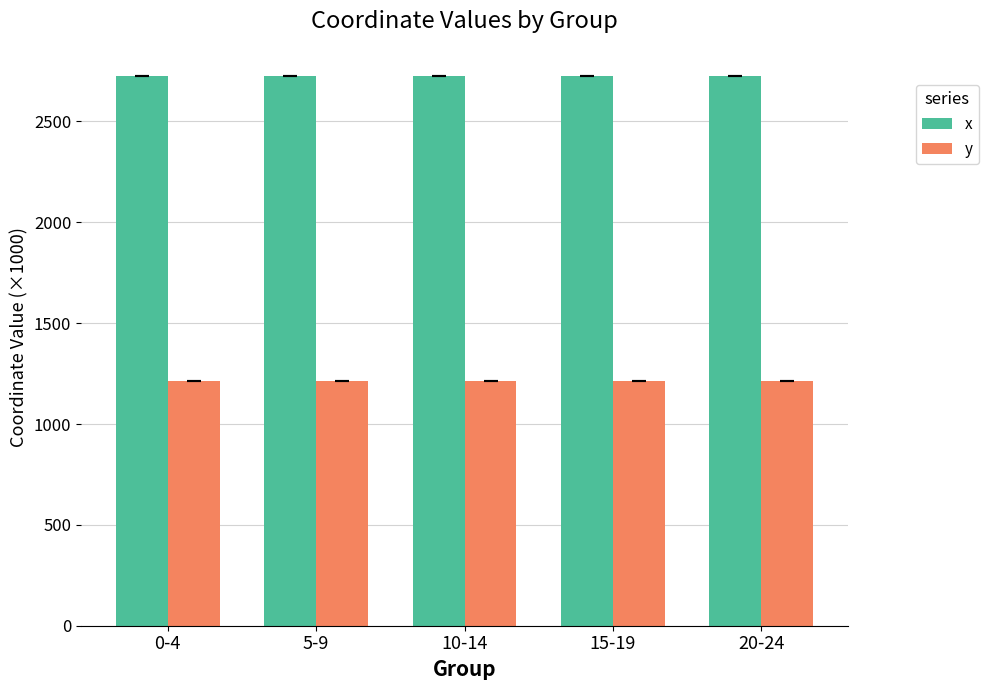

What is the spread (max minus min) of values at 5-9?

1512.6